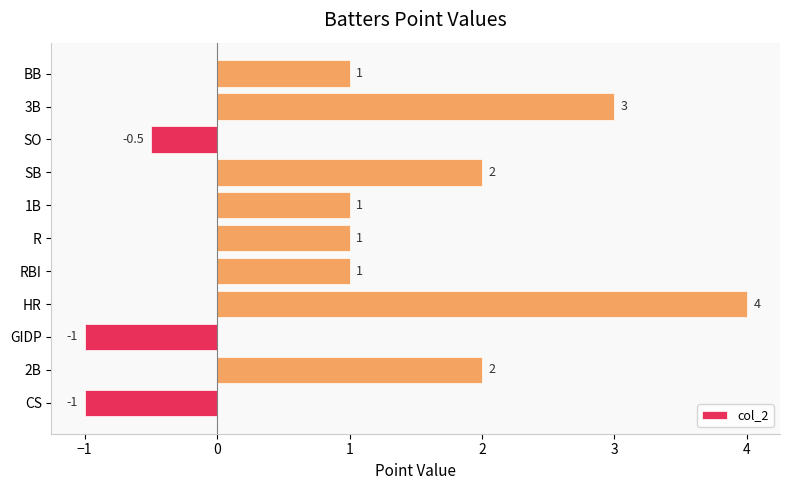

What is the difference between the maximum and second lowest values?

5.0